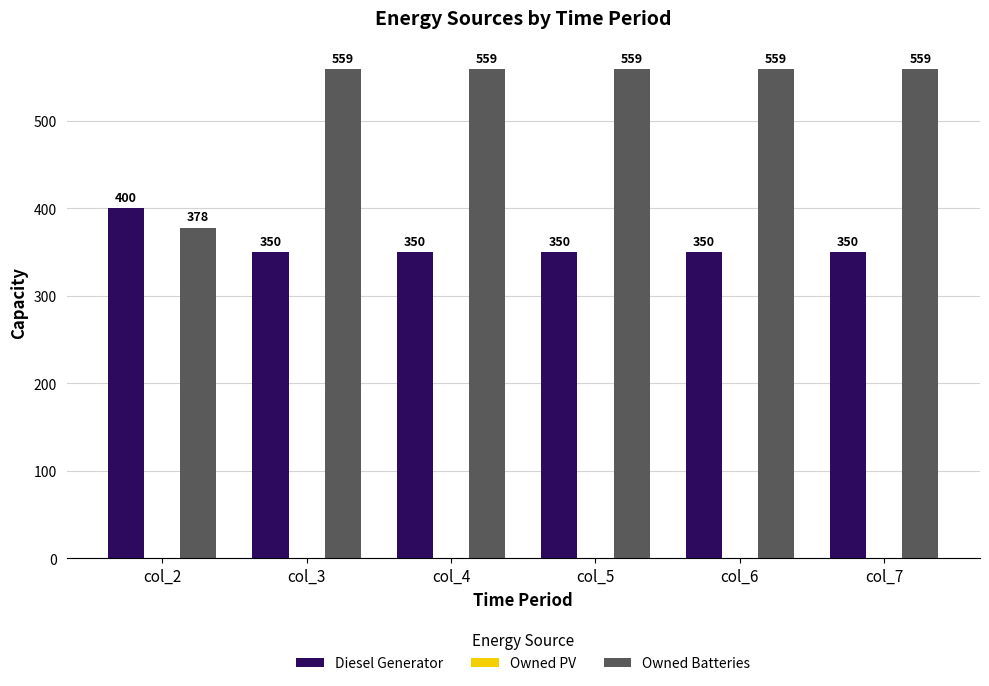

Rank the series by their maximum value, from highest to lowest.

Owned Batteries, Diesel Generator